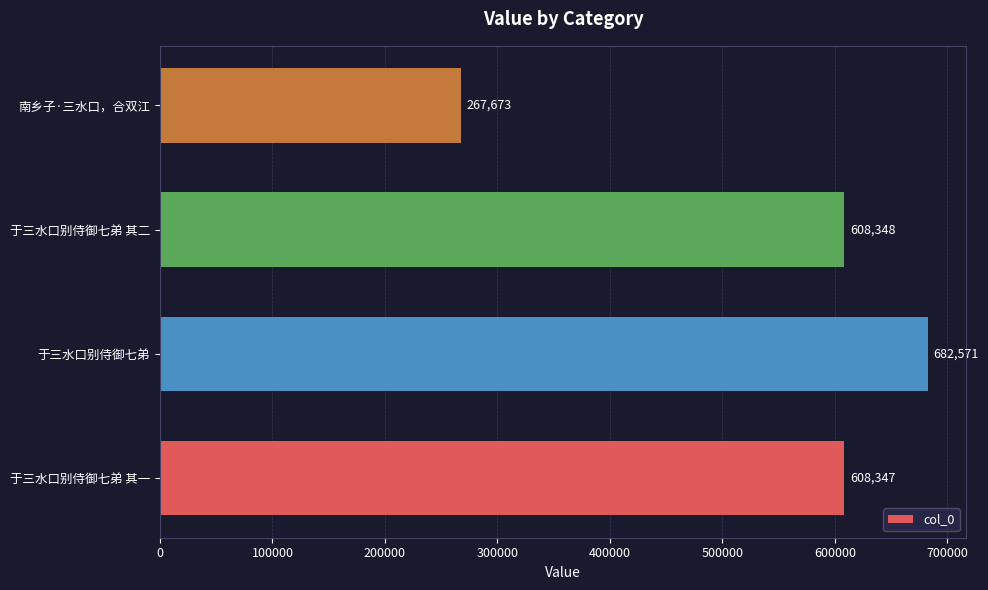

How many data points are less than 608348?

2